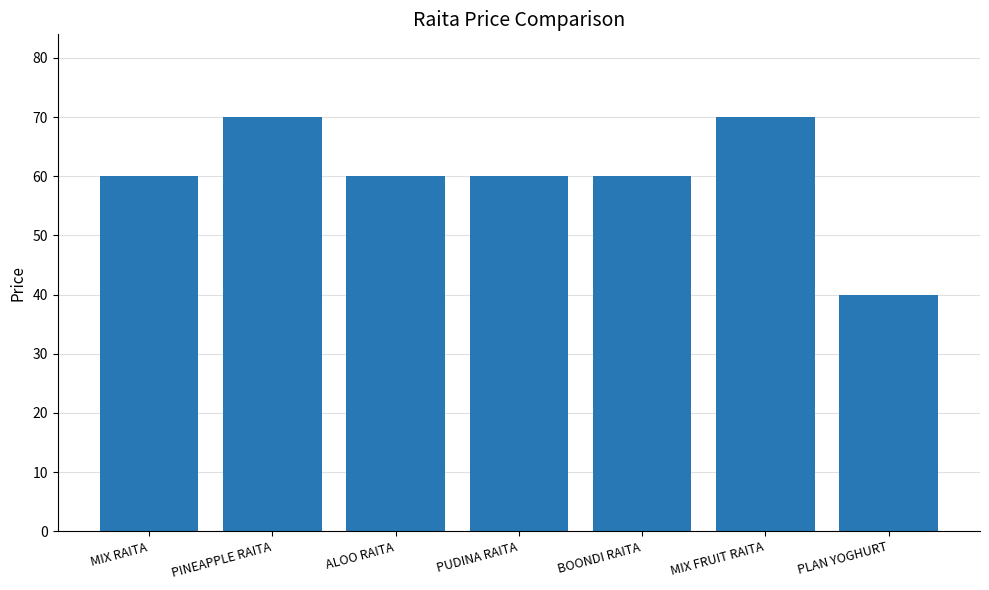

What is the label of the 5th bar from the right?

ALOO RAITA